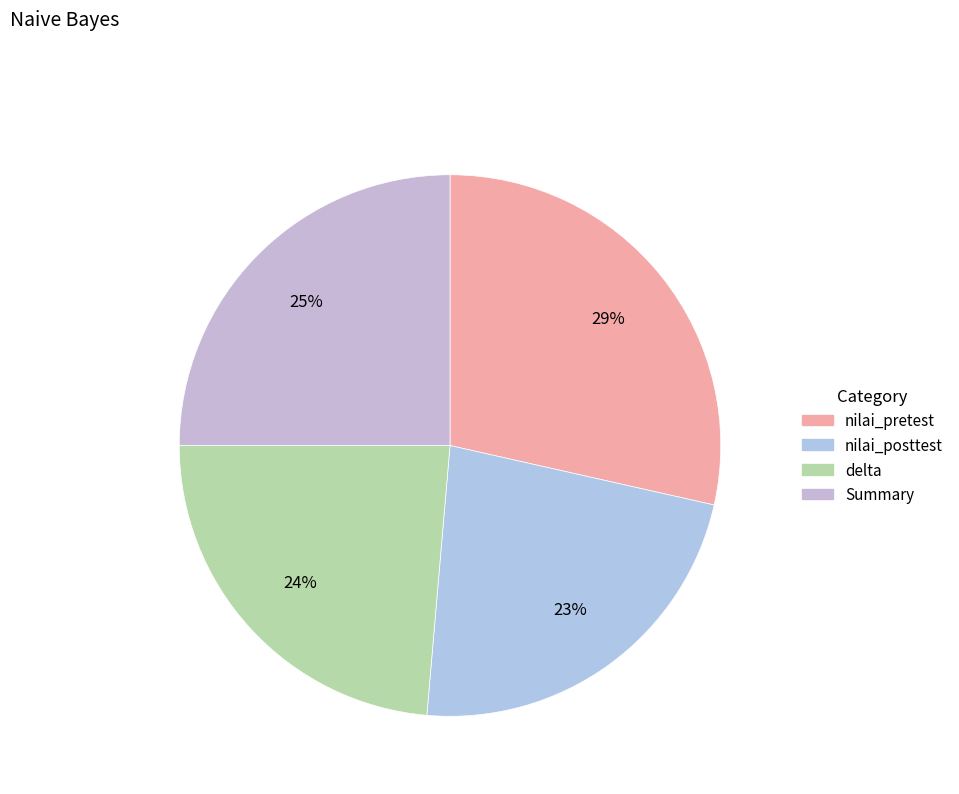

How many slices are in this pie chart?

4